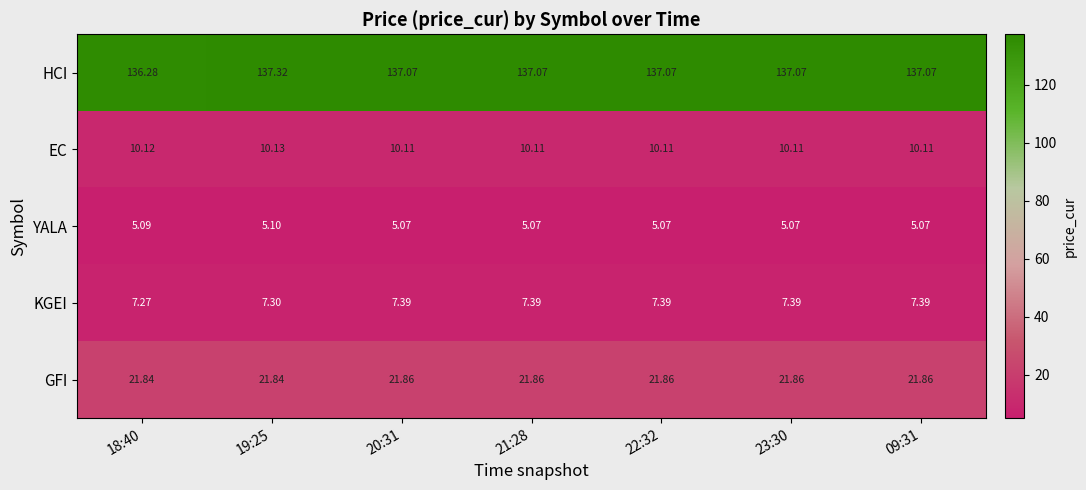

Which label corresponds to the largest value in the chart?

19:25